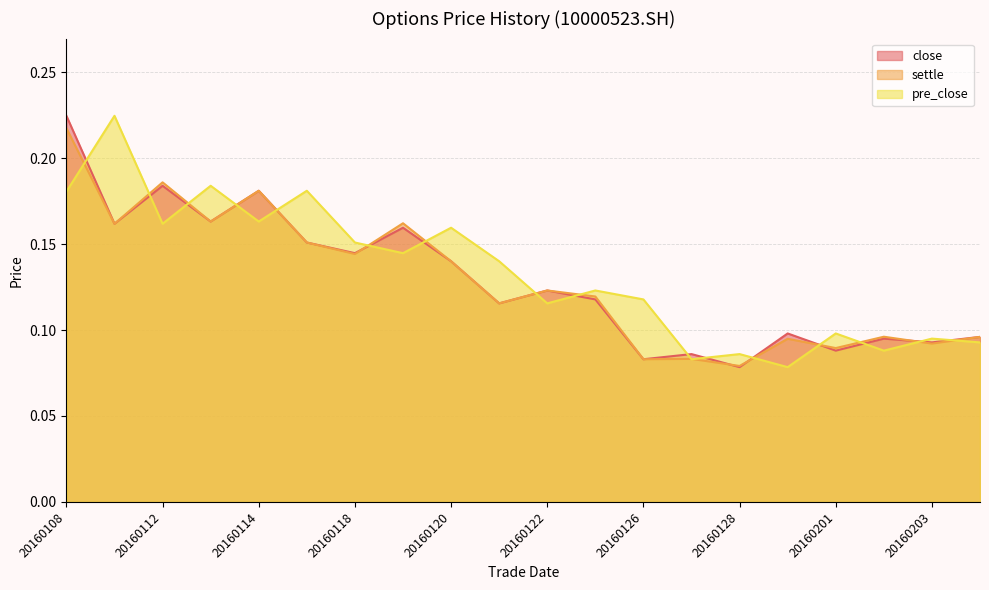

How many pre_close values are between 0 and 1?

20